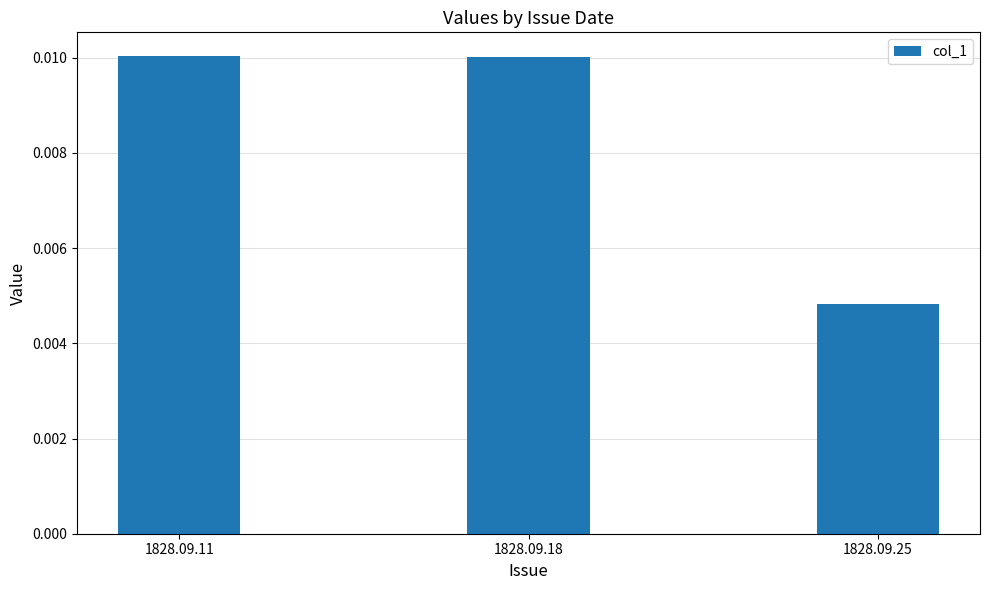

Between 1828.09.18 and 1828.09.25, which is larger?

1828.09.18